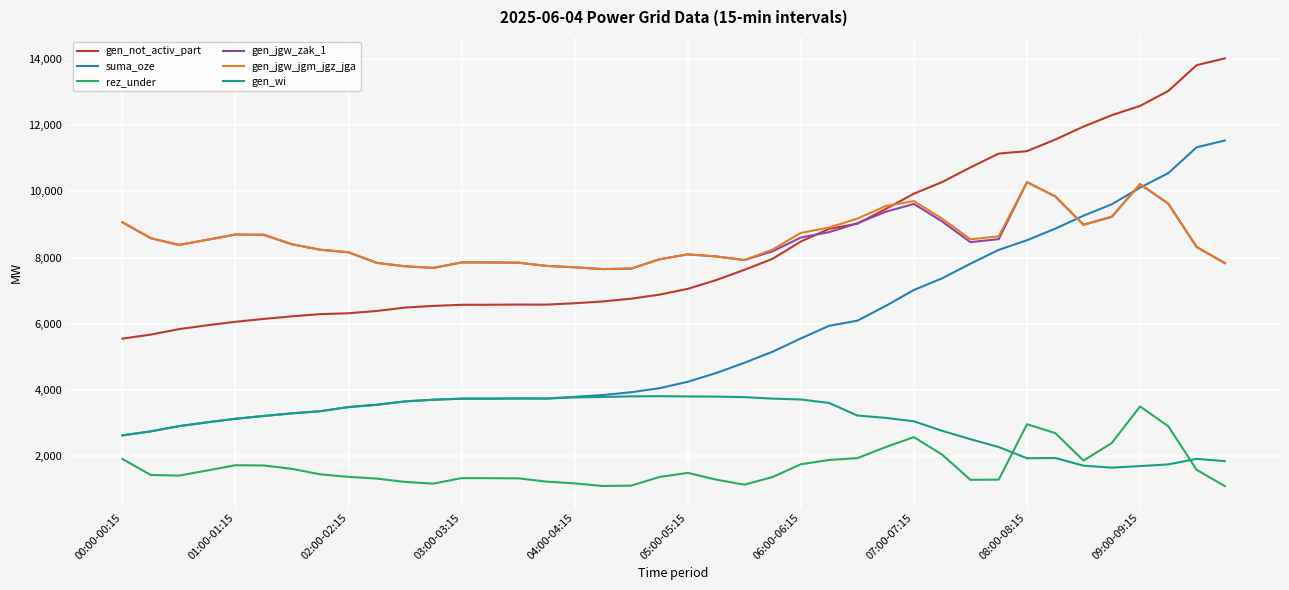

Which series has the widest spread of values?

suma_oze